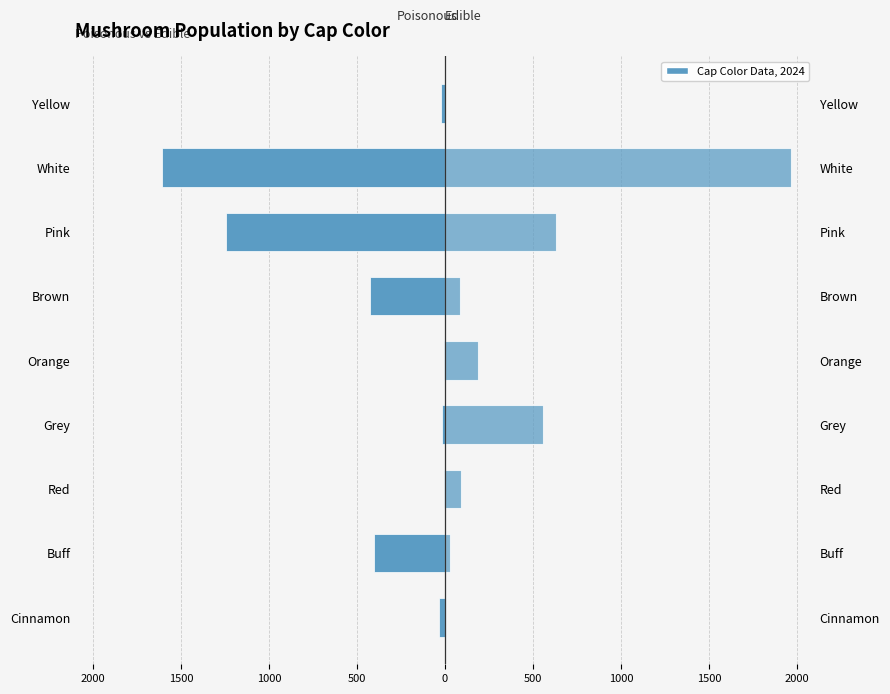

Rank the series at Cinnamon from highest to lowest value.

Edible, Poisonous